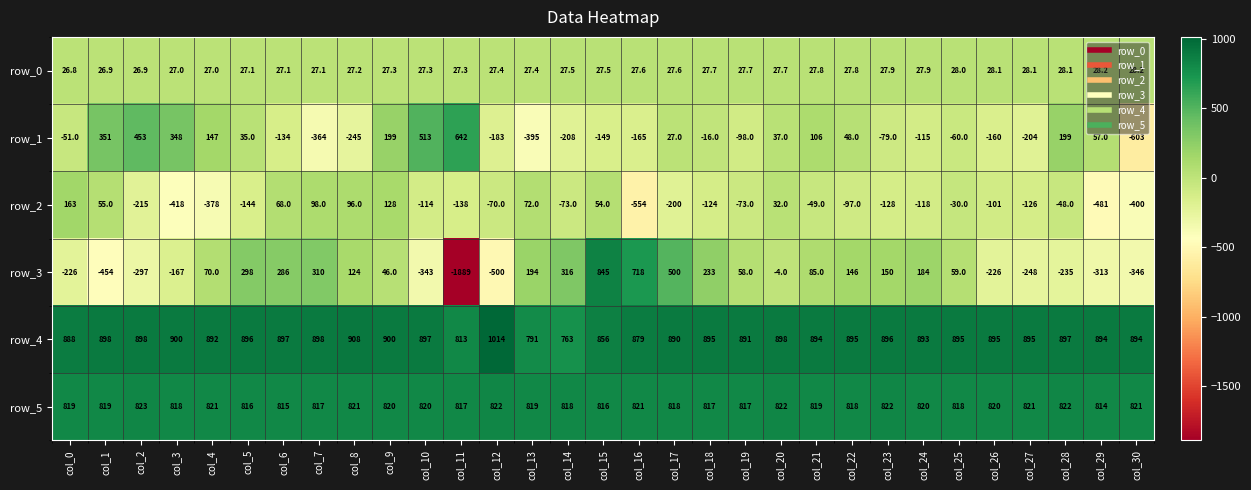

At which label does row_4 reach its minimum?

col_14